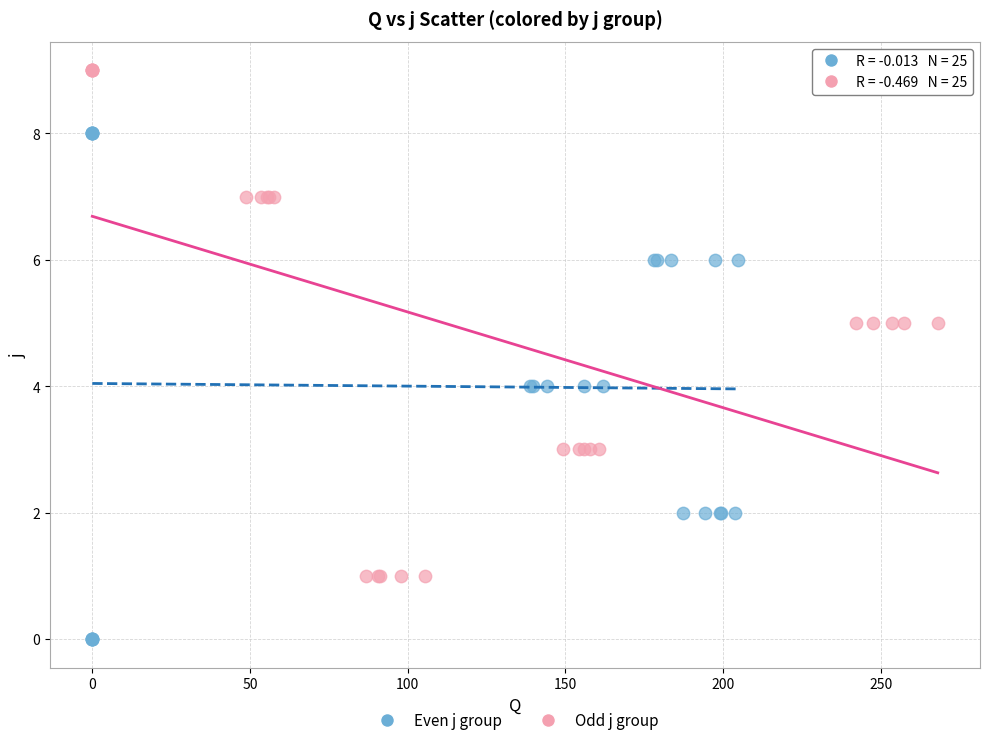

Which series contains the highest Y value?

Odd j group